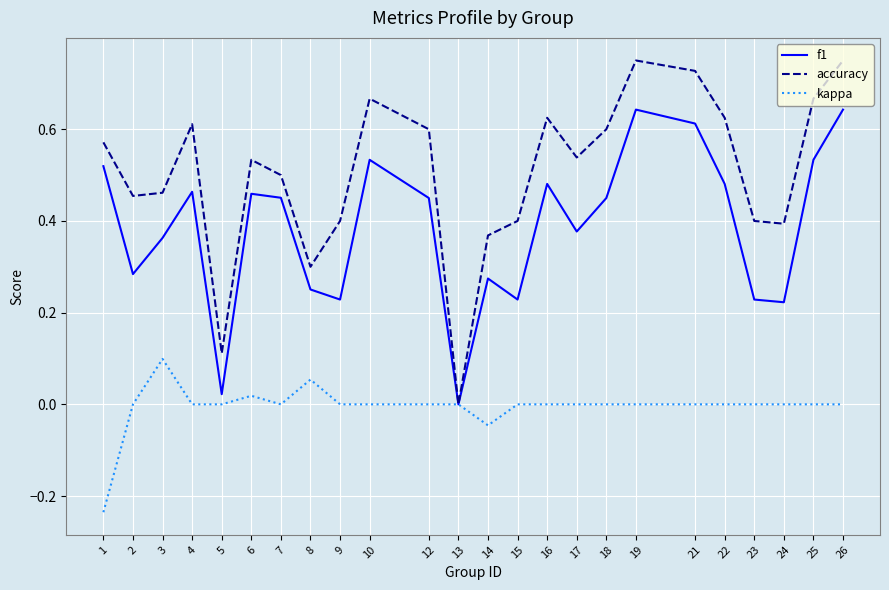

The value of accuracy at 6 is 0.5. True or false?

True